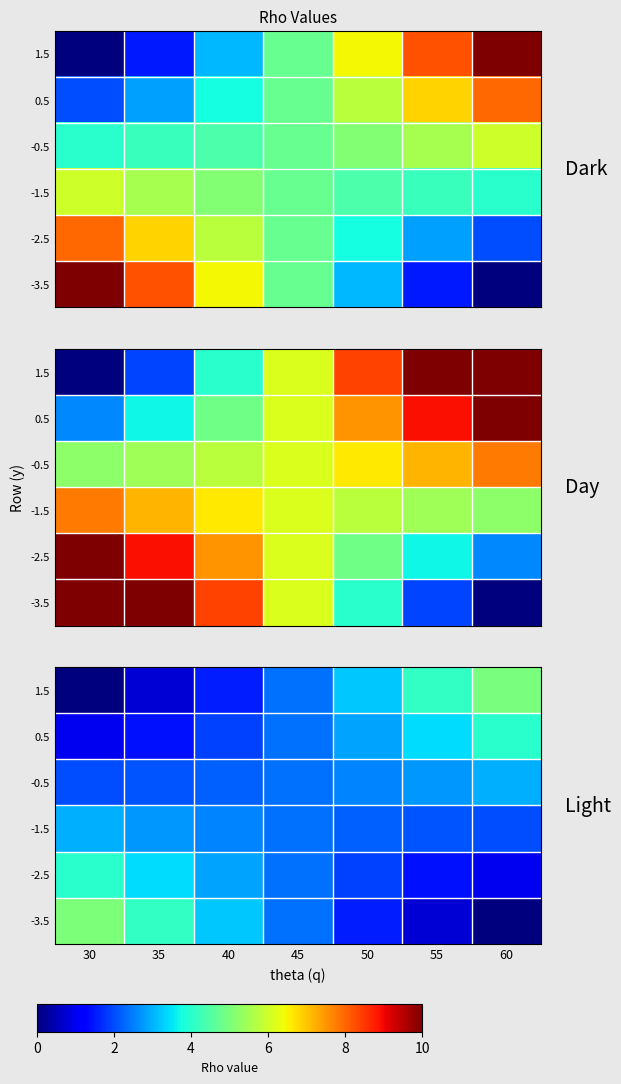

Which series changed the most between 50 and 55?

1.5